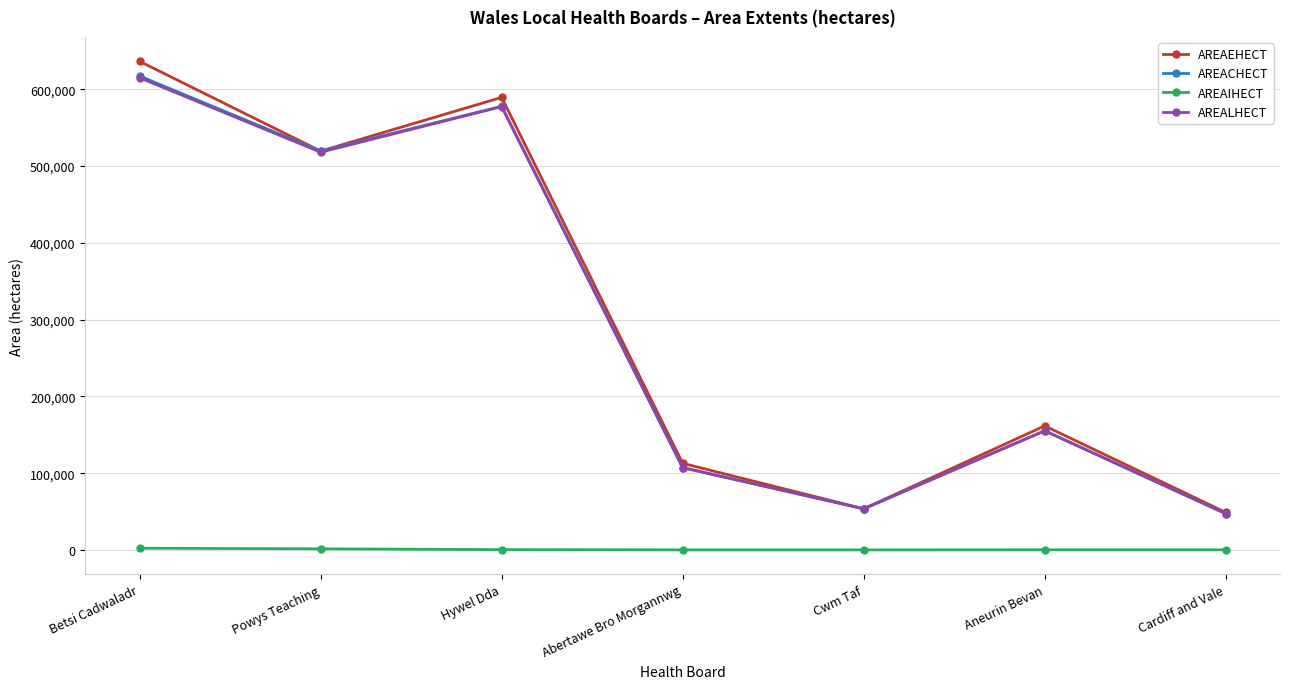

How many lines are shown in the chart?

4